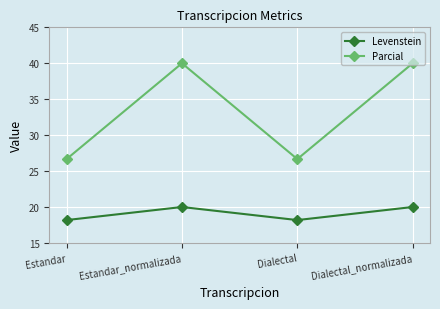

Reading left to right, list all the values displayed in this chart.

Levenstein: Estandar=18.2	Estandar_normalizada=20.0	Dialectal=18.2	Dialectal_normalizada=20.0
Parcial: Estandar=26.7	Estandar_normalizada=40.0	Dialectal=26.7	Dialectal_normalizada=40.0